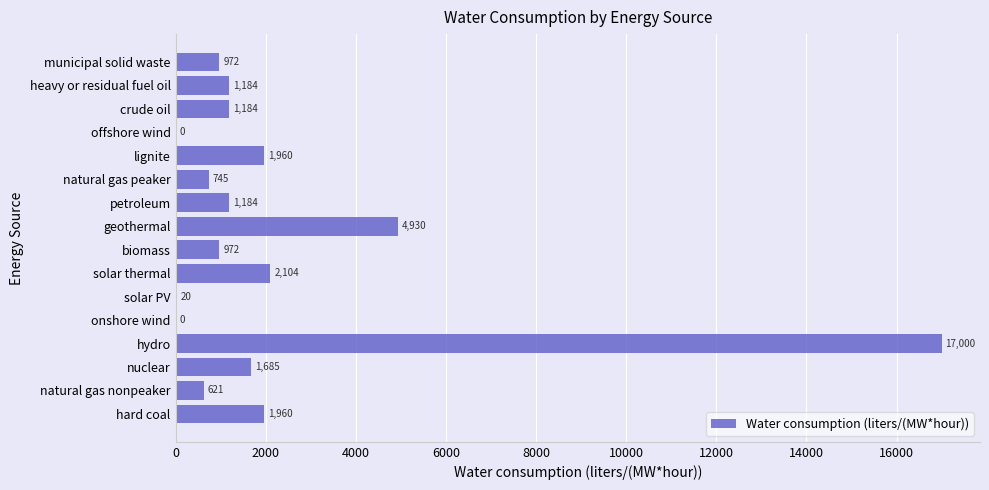

Is it true that the value at offshore wind is -6402.8?

False